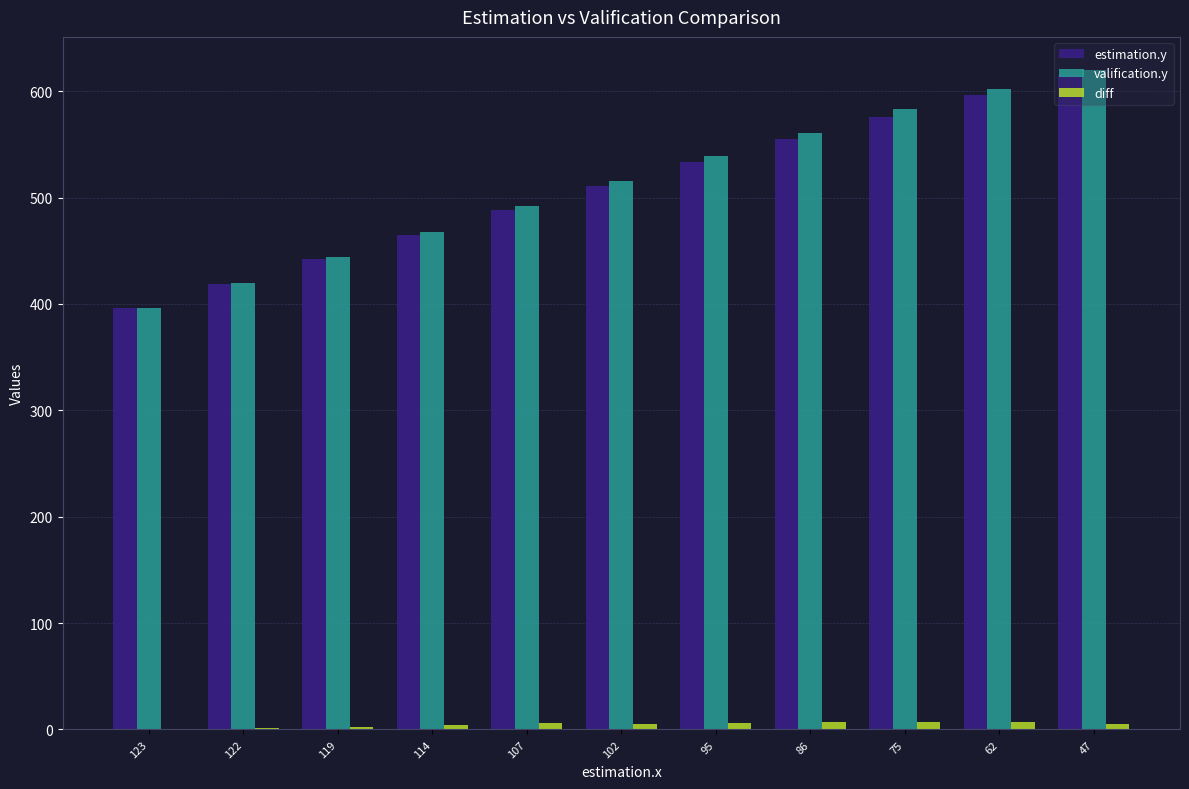

What is the greatest value displayed?

620.0